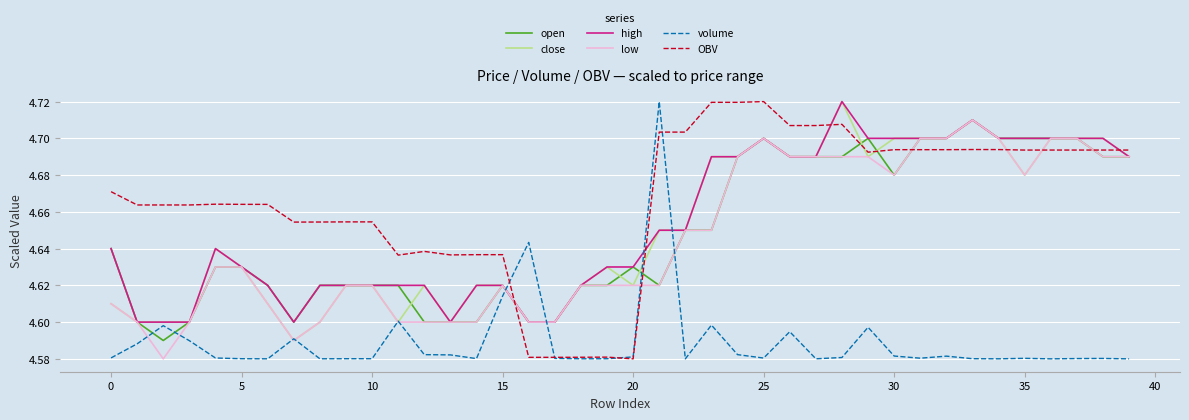

Which series has the largest total across all categories?

OBV